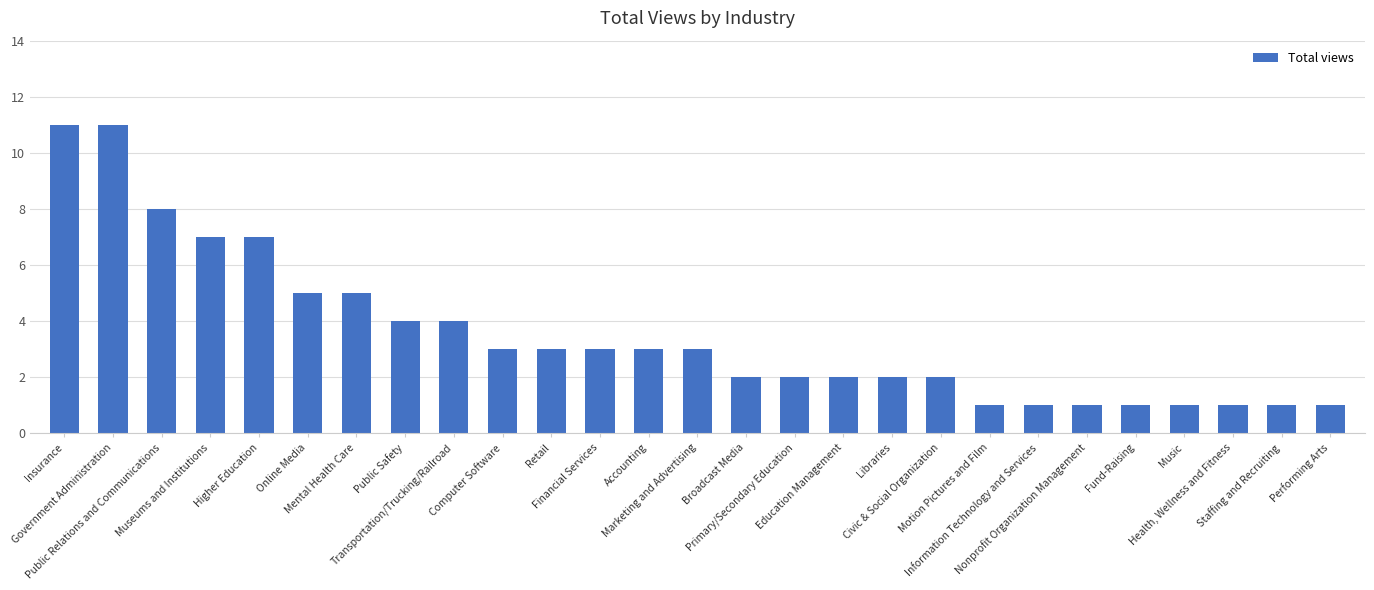

How many values are between 1 and 5?

22